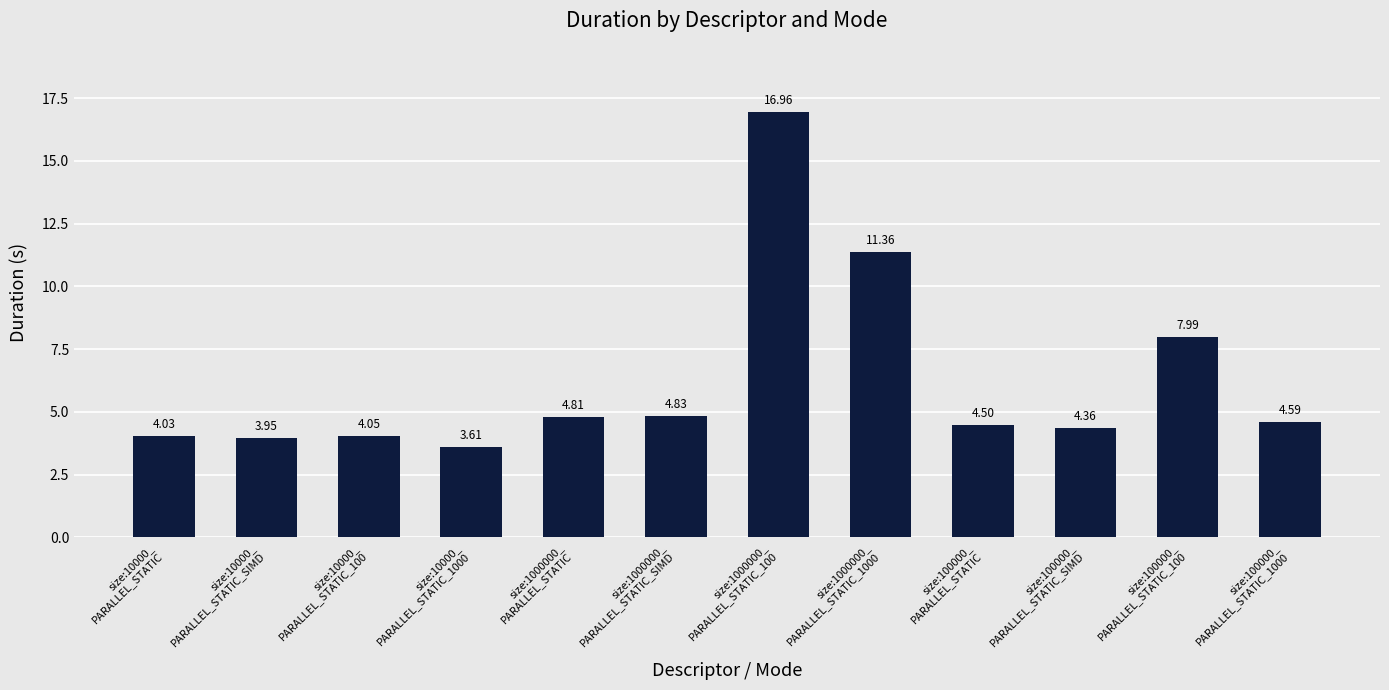

At which label is the value closest to 10?

size:1000000_
PARALLEL_STATIC_1000